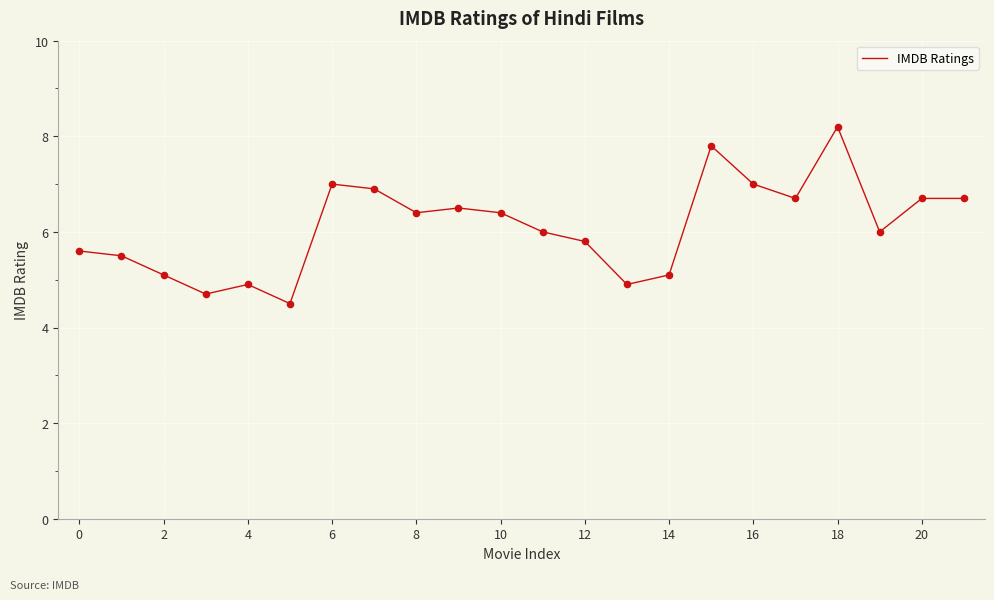

What is the maximum value shown in the chart?

8.2